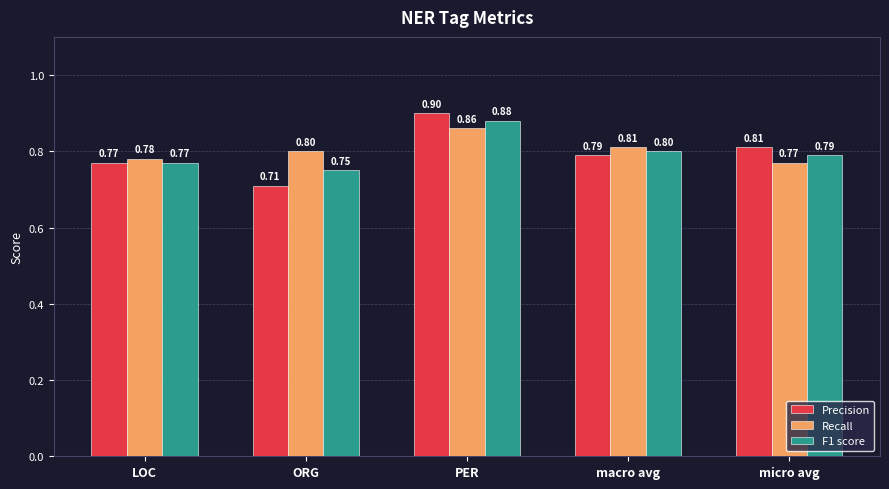

Are the bars grouped side by side (vs. stacked)?

Yes